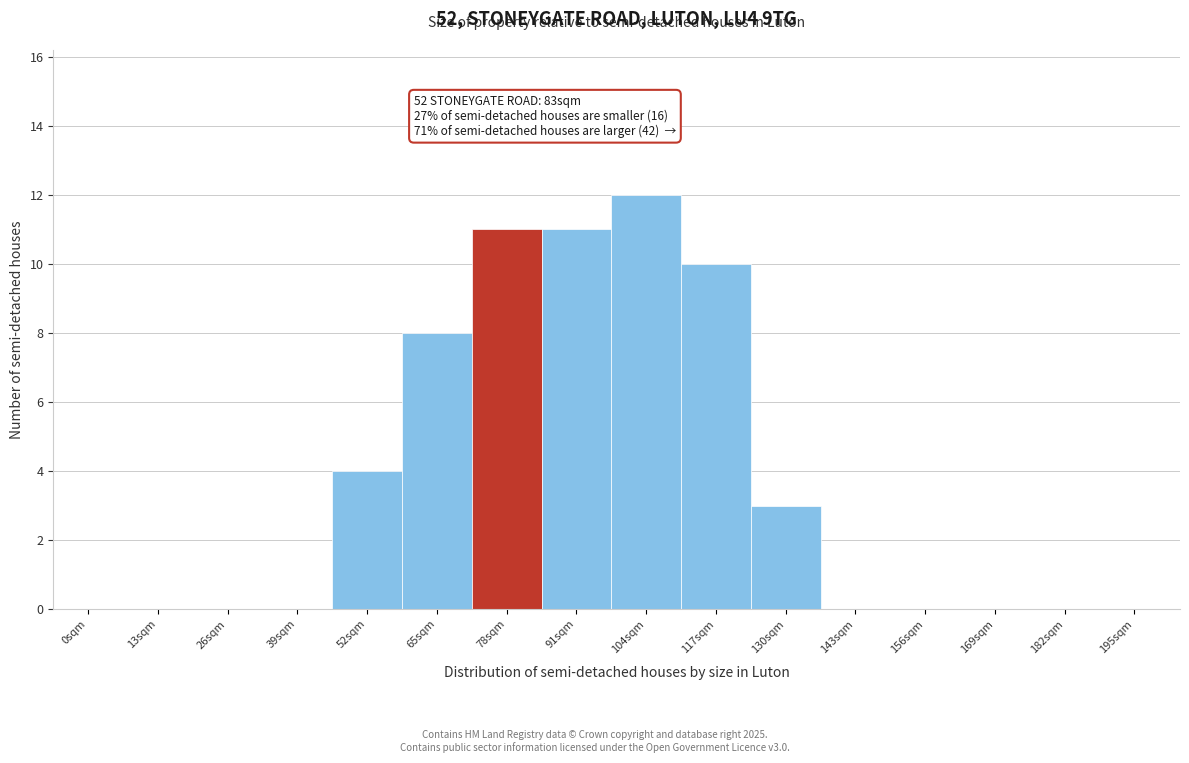

Reading right to left, list all the values displayed in this chart.

195sqm=0	182sqm=0	169sqm=0	156sqm=0	143sqm=0	130sqm=3	117sqm=10	104sqm=12	91sqm=11	78sqm=11	65sqm=8	52sqm=4	39sqm=0	26sqm=0	13sqm=0	0sqm=0